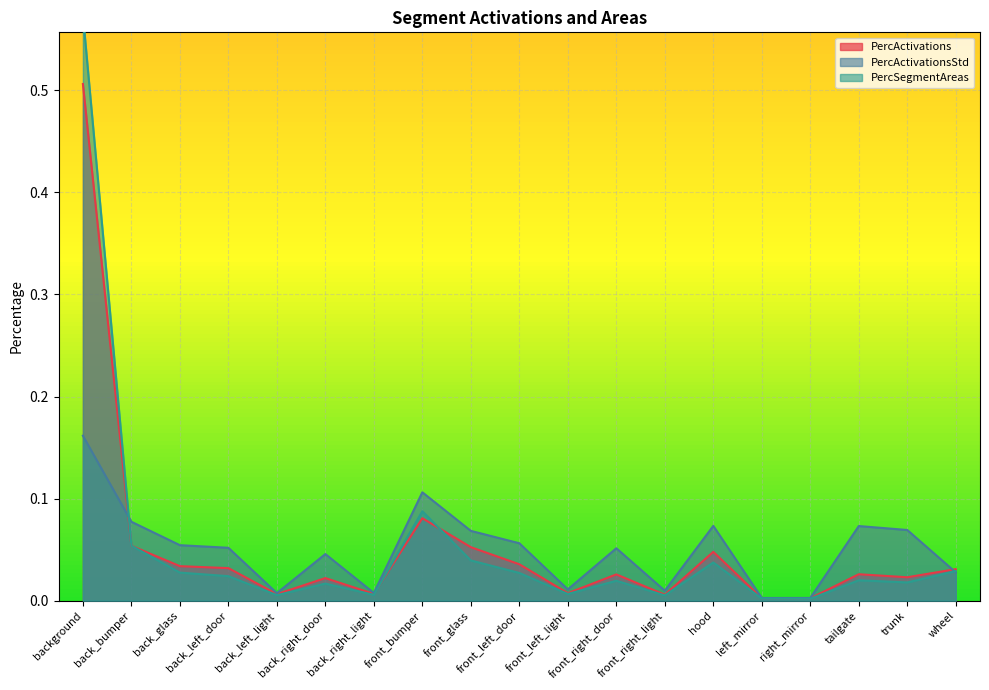

Is it true that PercSegmentAreas equals 0.0 at trunk?

True